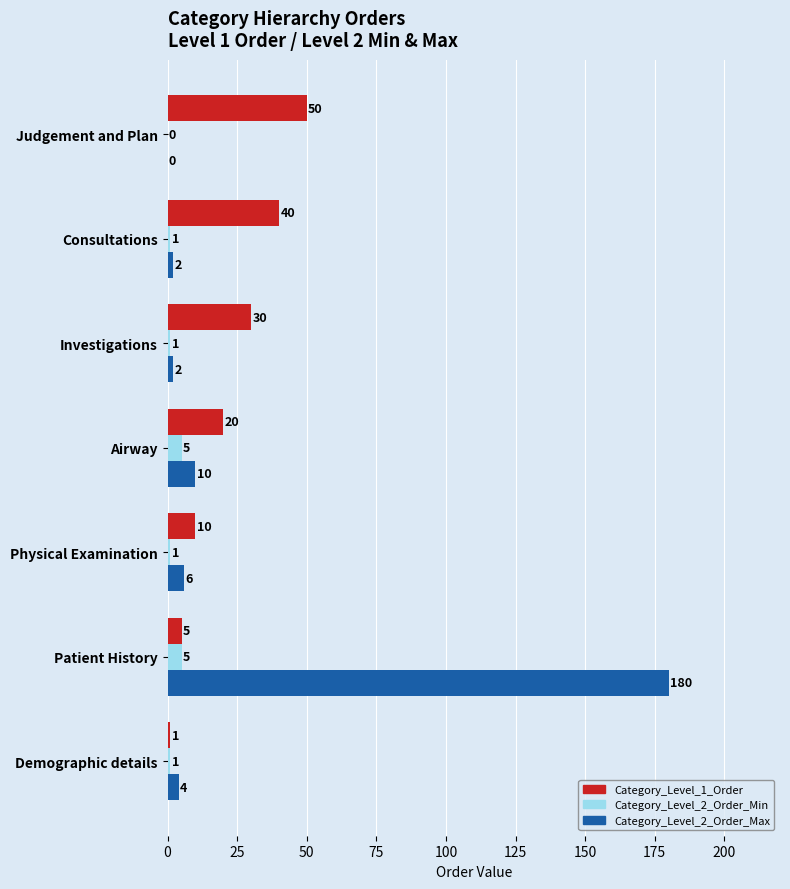

Count the Category_Level_2_Order_Min values in the range 1 to 5.

6